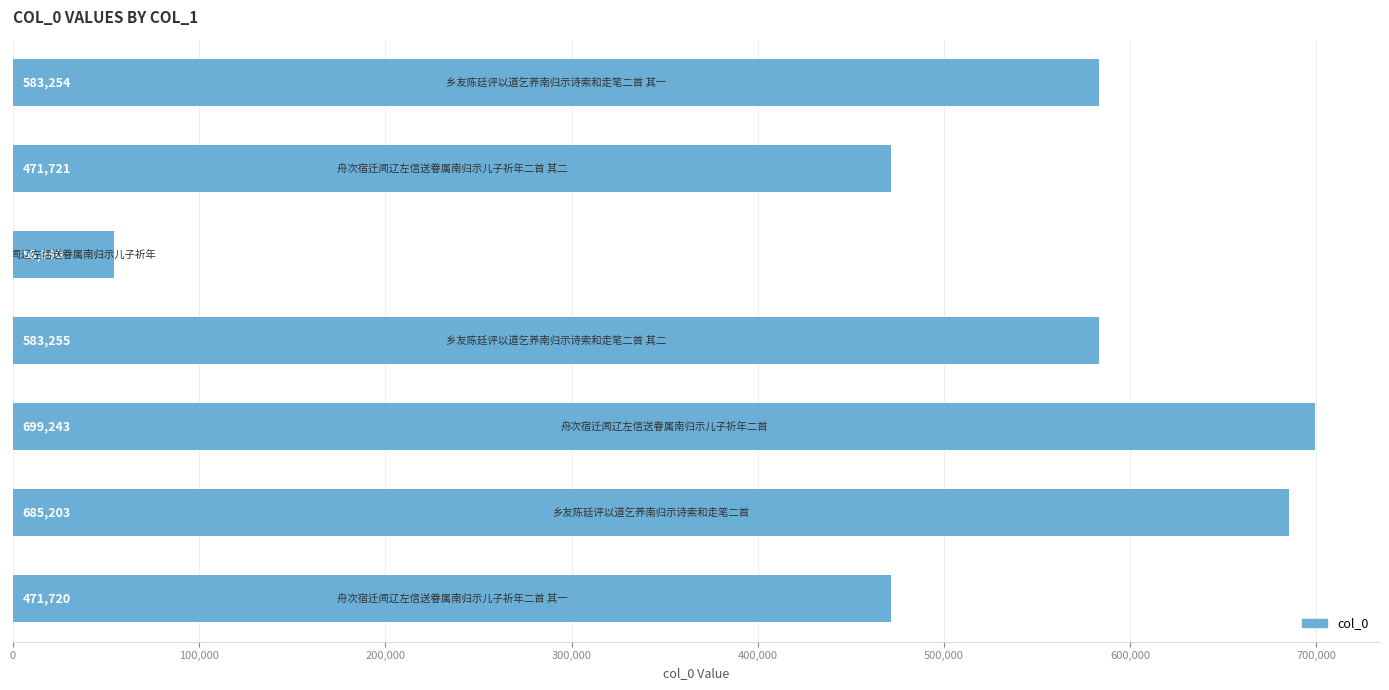

What is the value of the 5th bar from the top?

699243